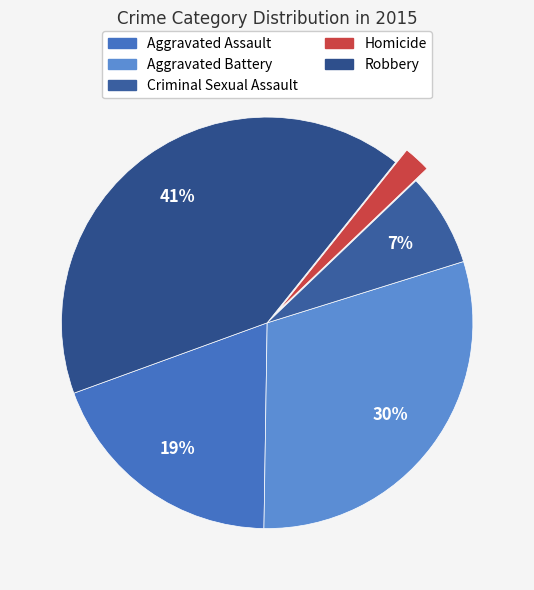

Which slice is the smallest?

Homicide